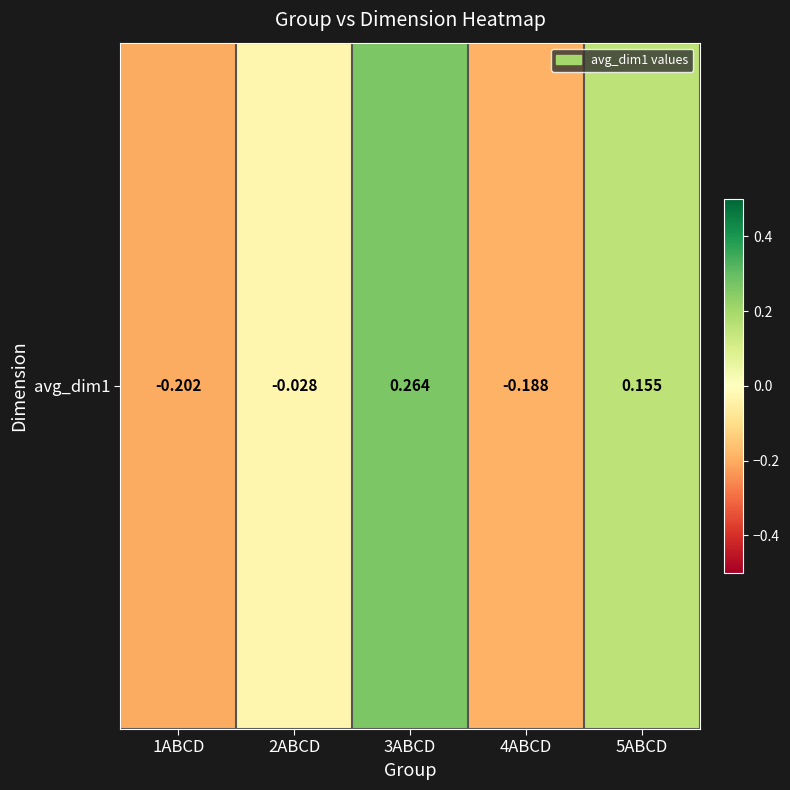

At which category does the chart reach its peak across all series?

3ABCD